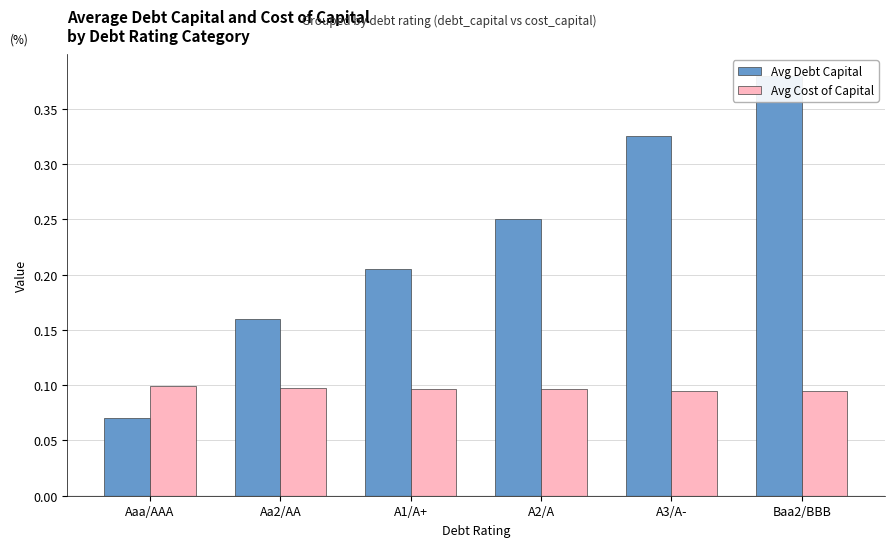

Is it true that Avg Debt Capital equals 0.1 at Aa2/AA?

False